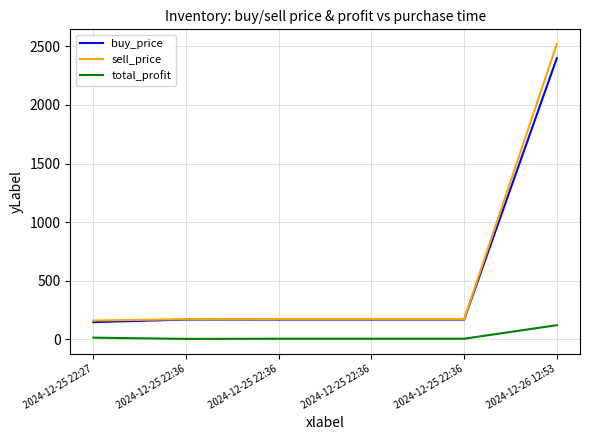

Count the number of data series in this chart.

3